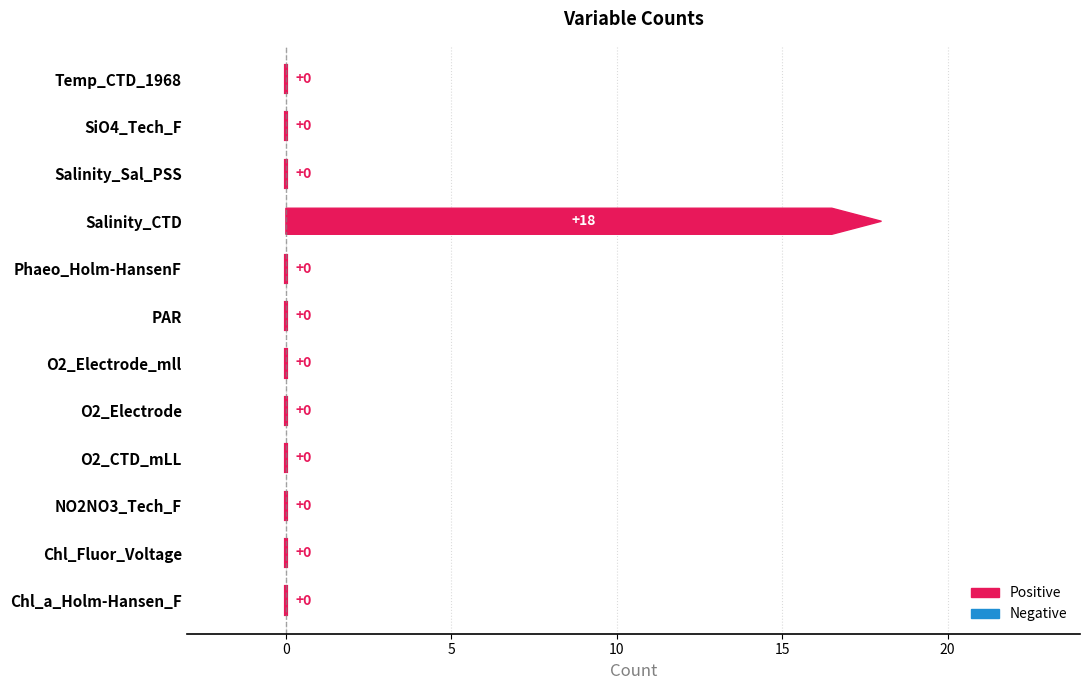

List the labels in order of value, smallest first.

Chl_a_Holm-Hansen_F, Chl_Fluor_Voltage, NO2NO3_Tech_F, O2_CTD_mLL, O2_Electrode, O2_Electrode_mll, PAR, Phaeo_Holm-HansenF, Salinity_Sal_PSS, SiO4_Tech_F, Temp_CTD_1968, Salinity_CTD